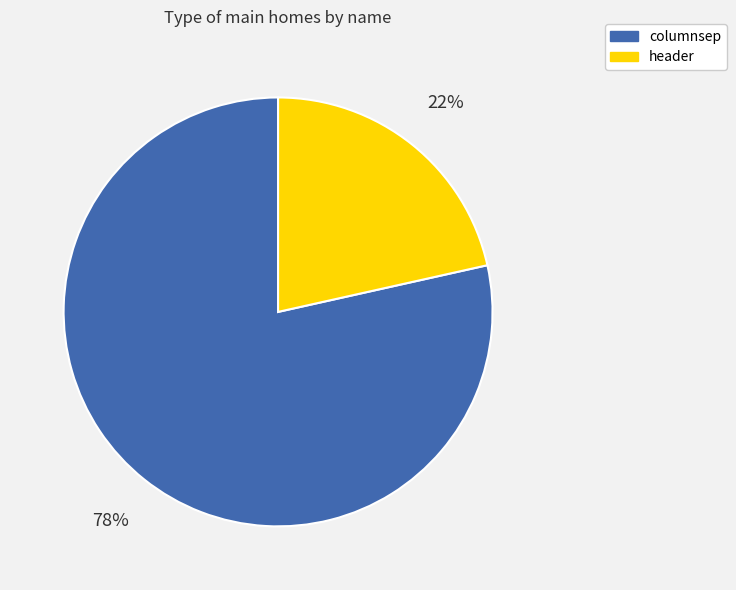

What is the smallest slice in the pie chart?

header